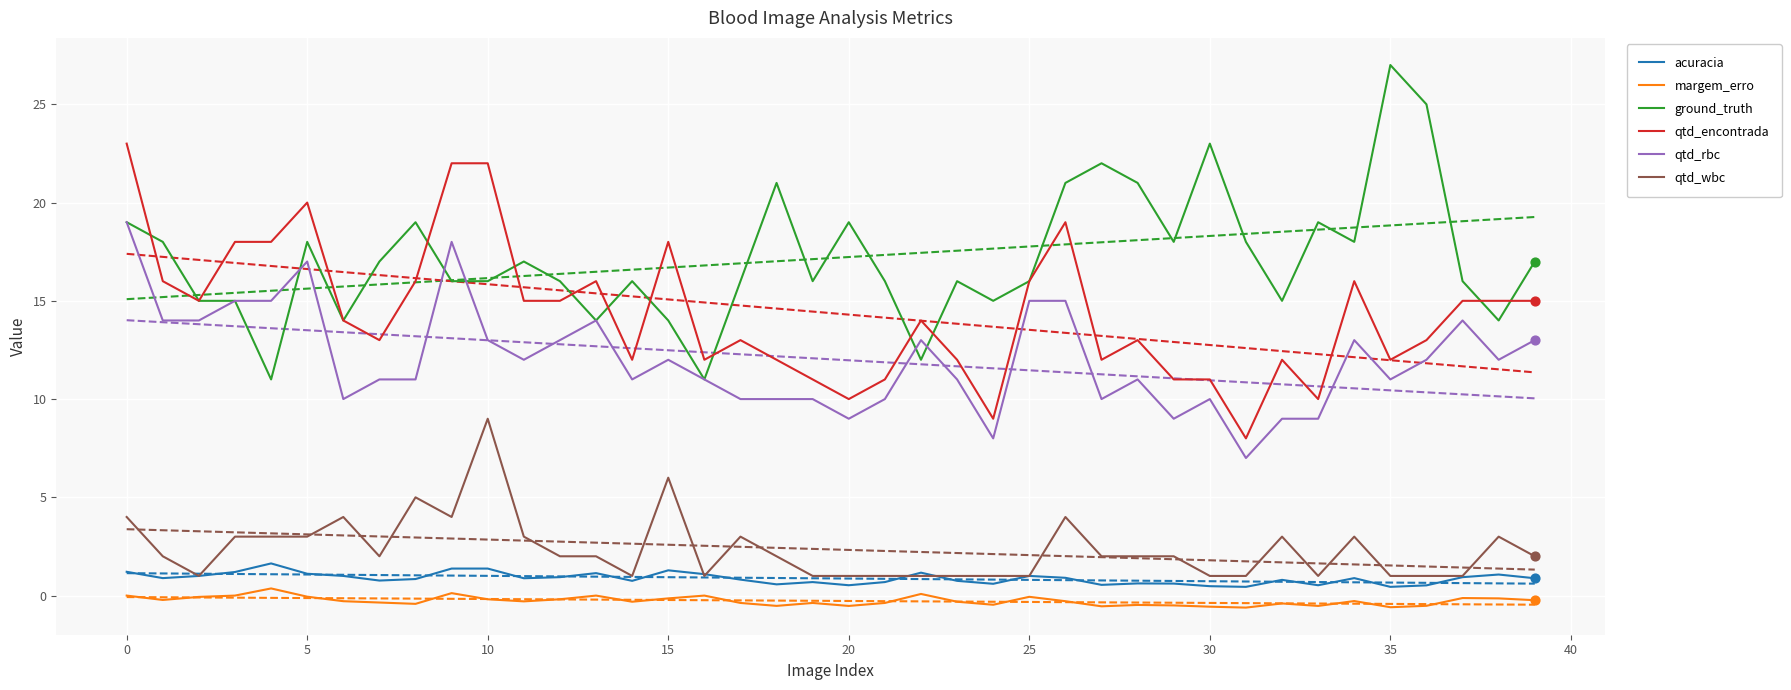

At how many categories does at least one series exceed 24?

2